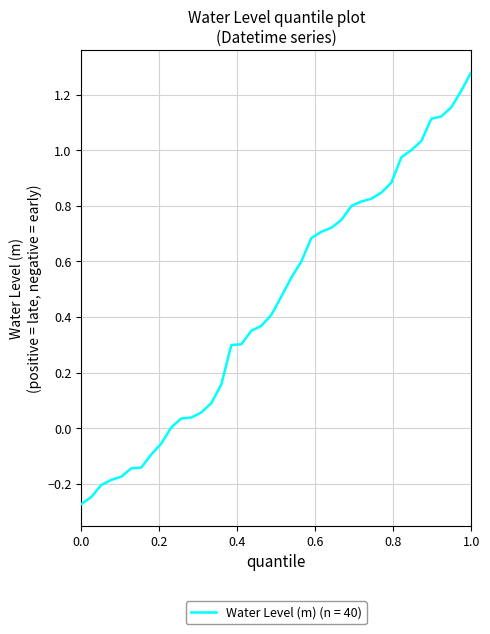

What is the sum of all values?

18.1